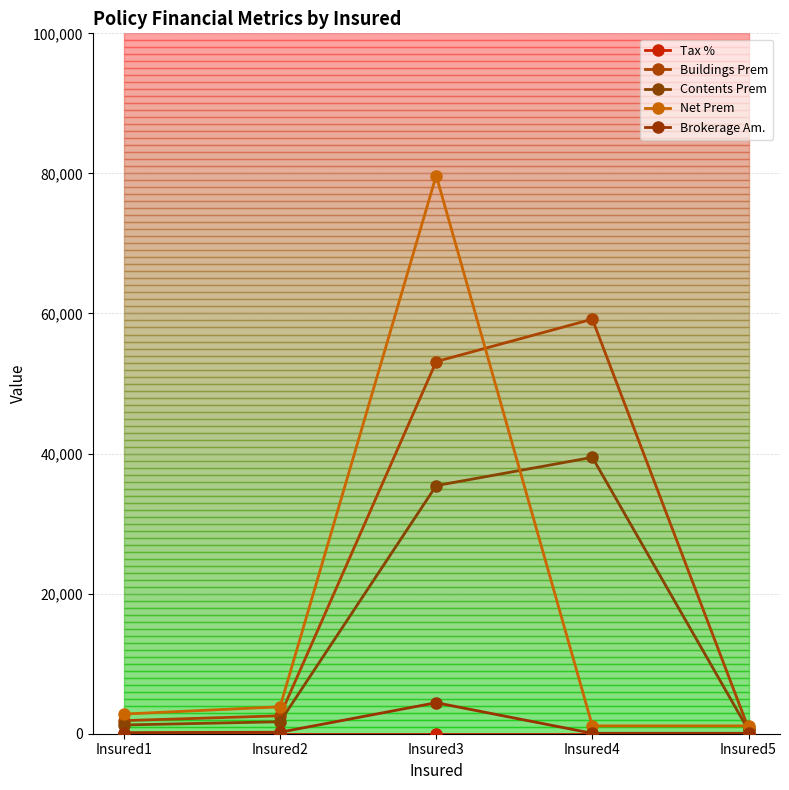

At which label does Brokerage Am. reach its peak?

Insured3